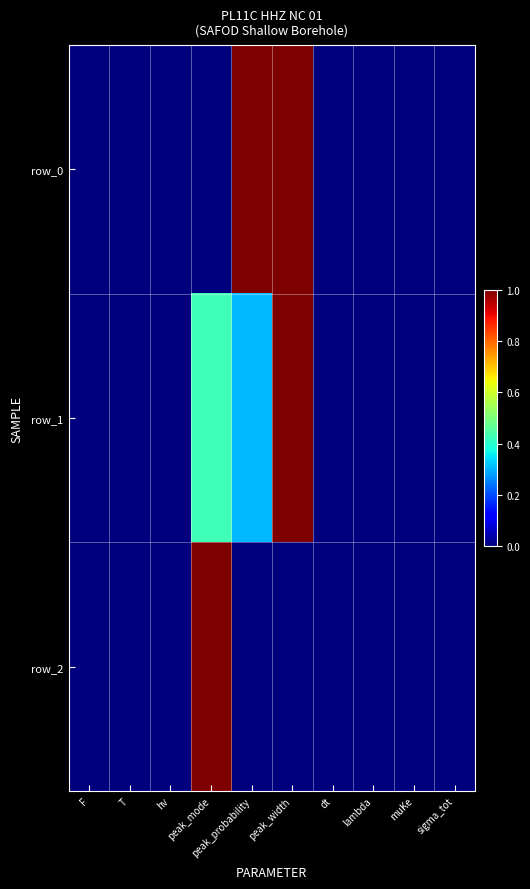

Where is row_1 nearest to the value 0?

F